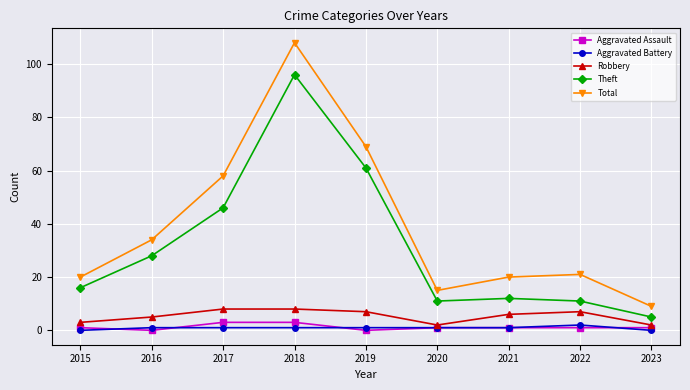

Is it true that Theft equals 6 at 2015?

False